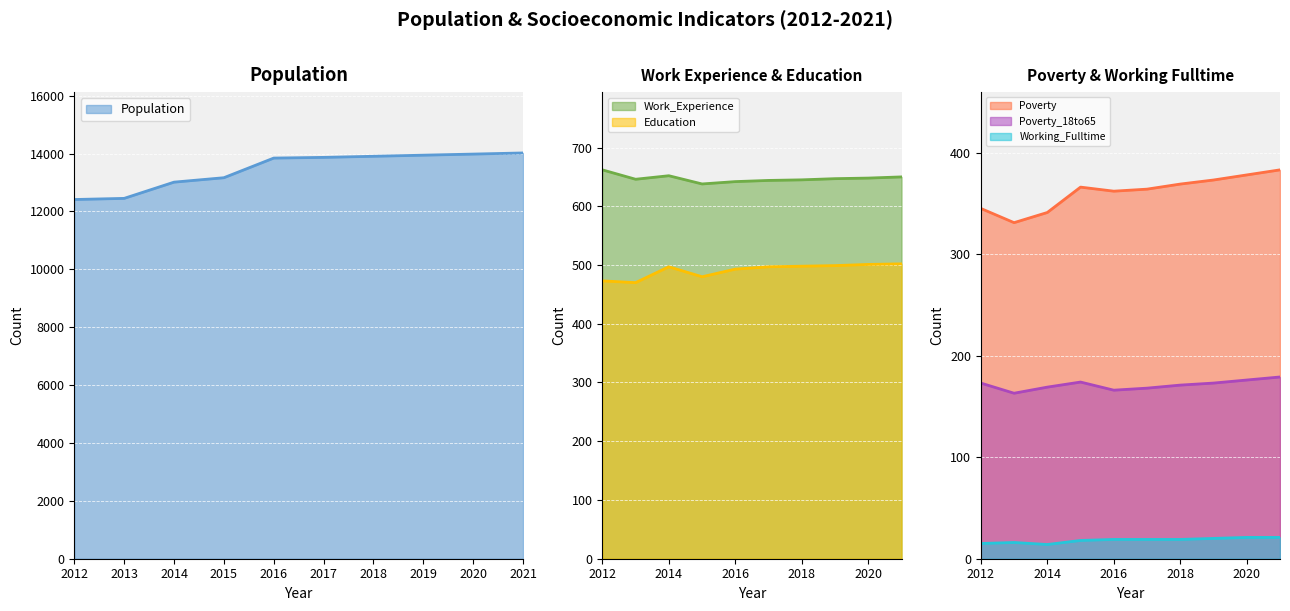

True or false: Work_Experience and Education intersect in this chart.

False